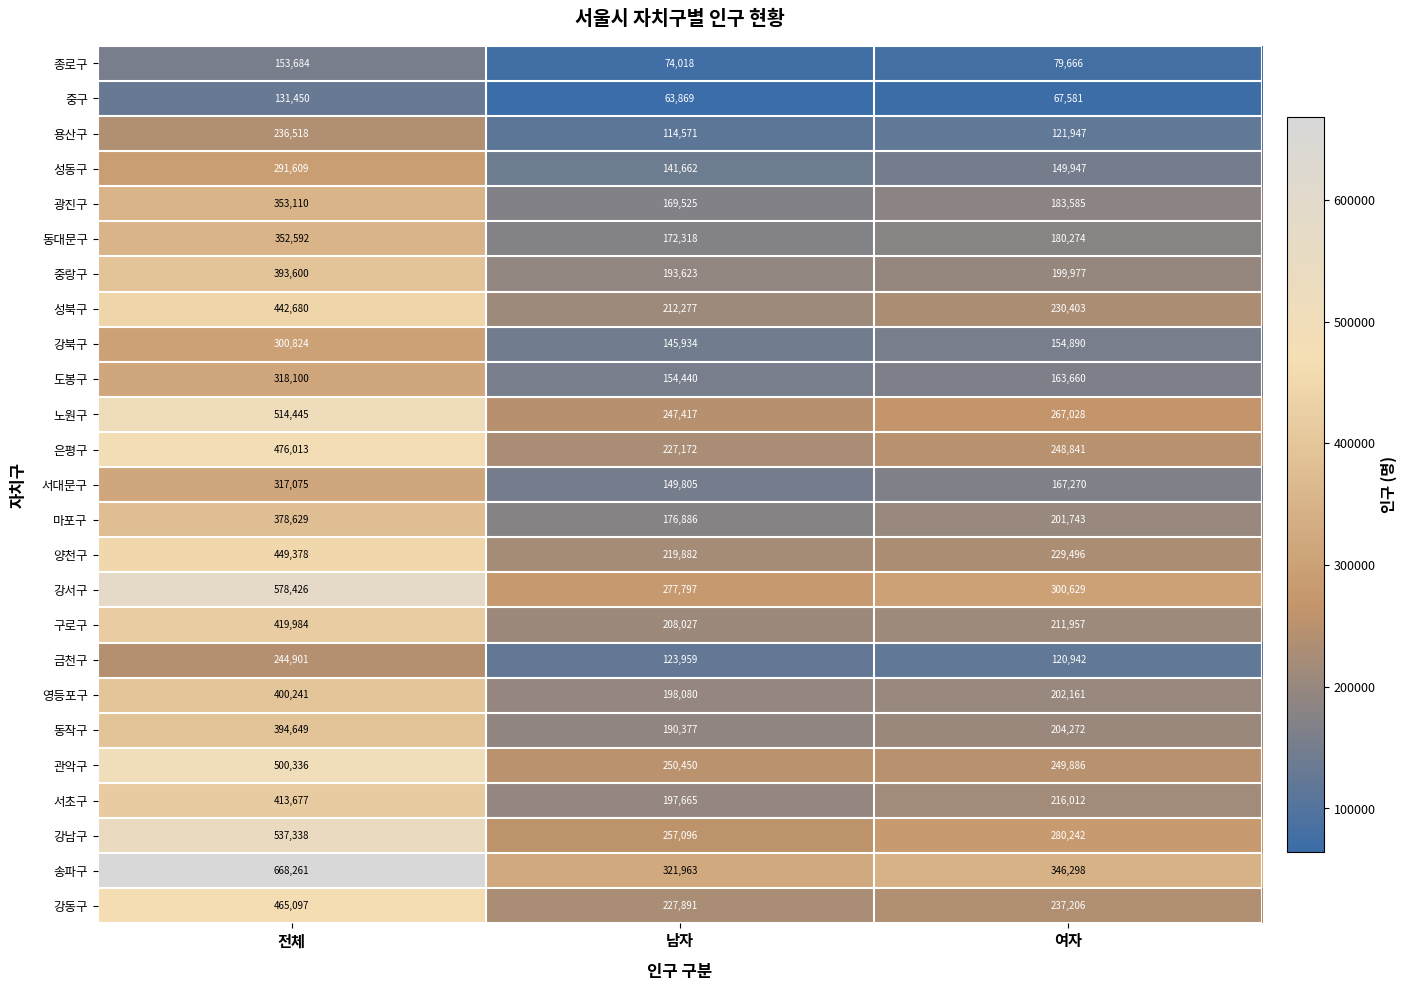

What is the total value across all series at 전체?

9732617